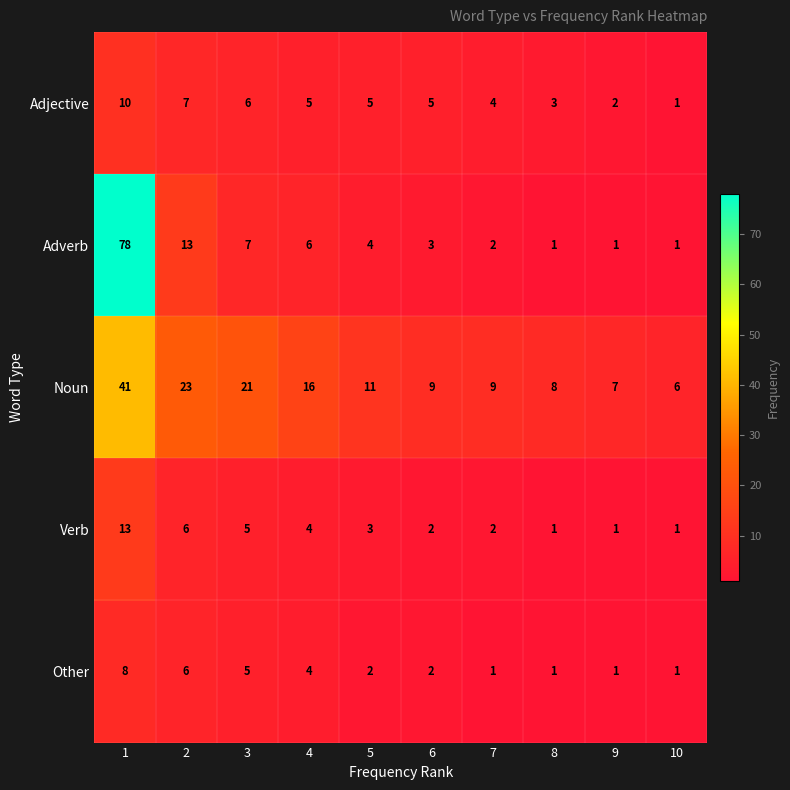

How many data points in Adverb are less than 4?

5